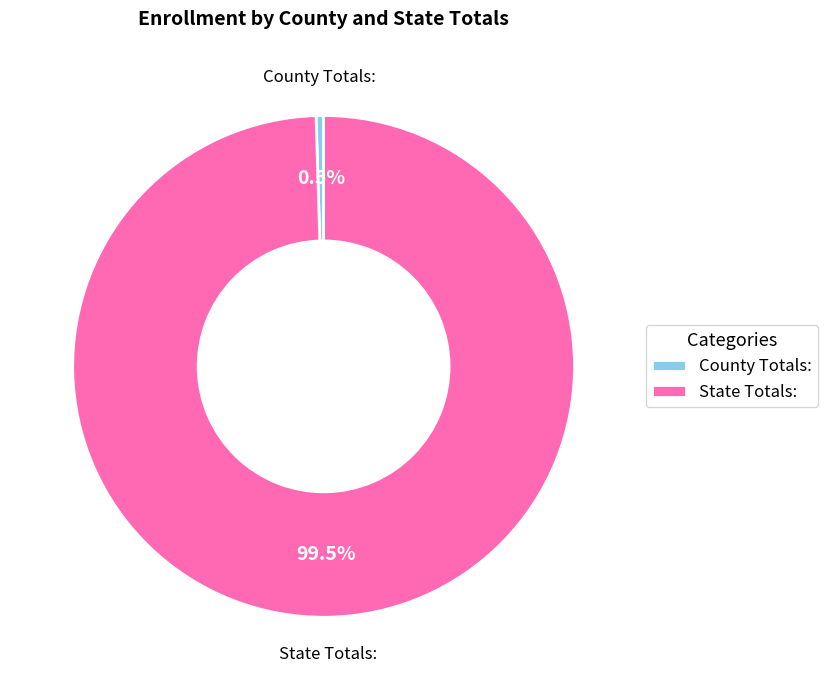

What percentage do County Totals: and State Totals: together represent?

100.0%